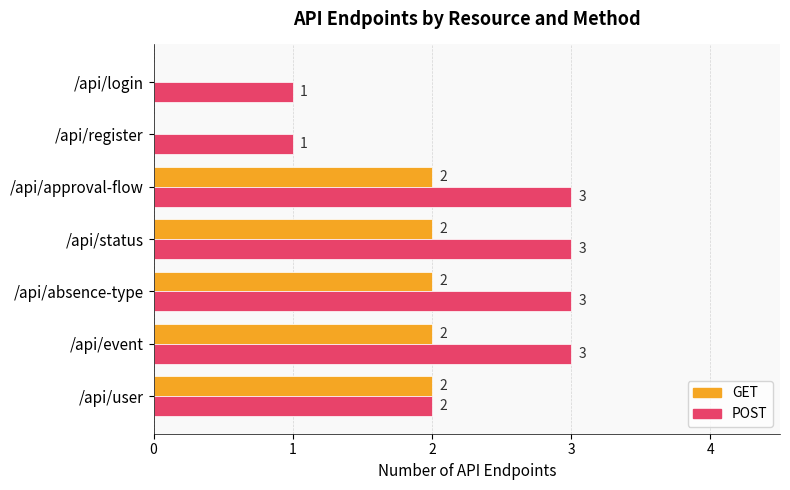

Which series has the largest total across all categories?

POST